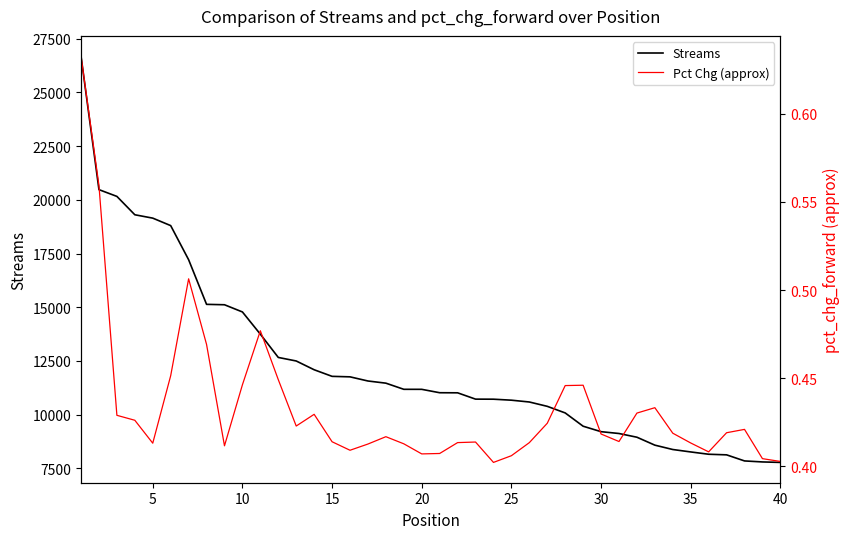

True or false: Streams and Pct Chg (approx) cross at least once.

False